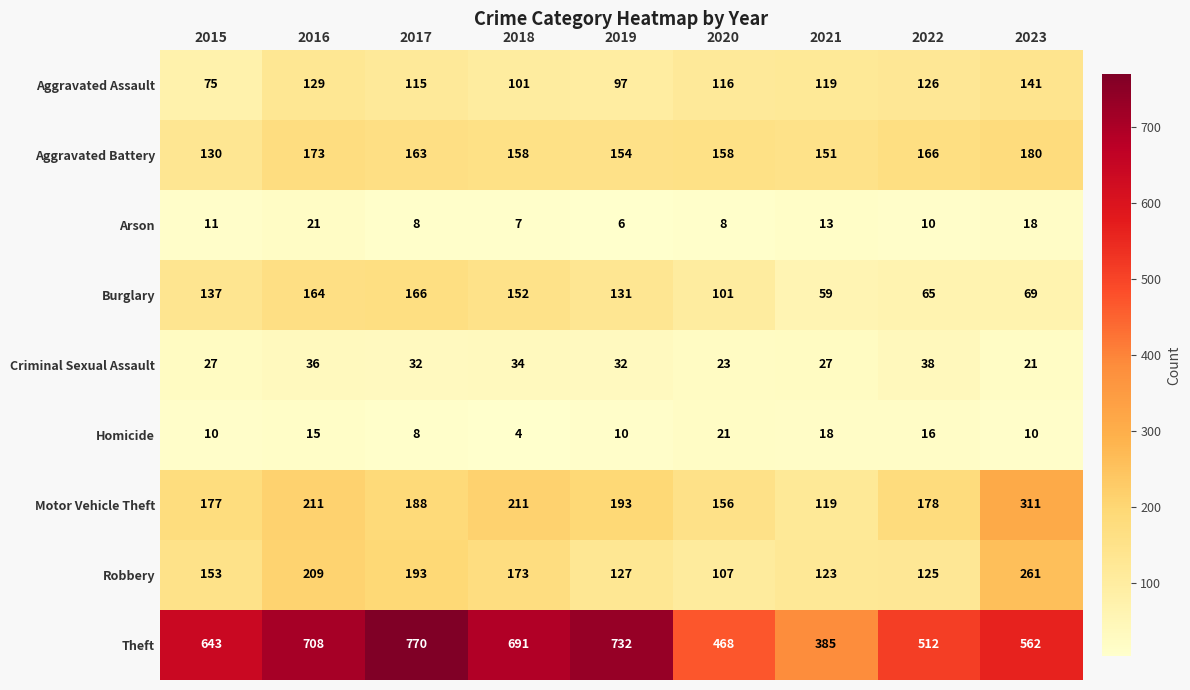

At which category does the chart reach its peak across all series?

2017